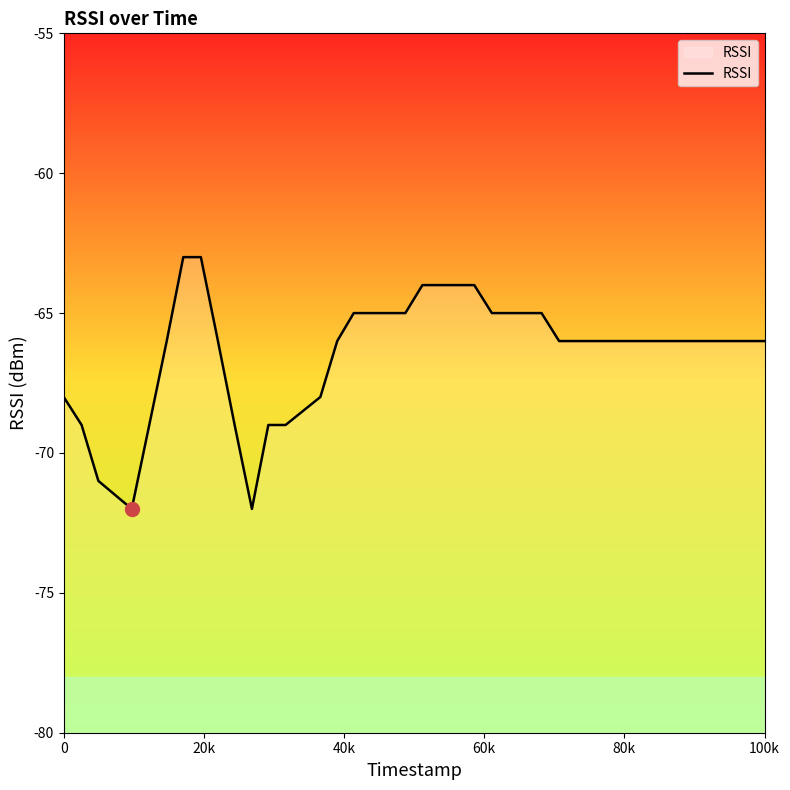

Reading left to right, what are all the values shown in this chart?

-68	-69	-71	-72	-69	-66	-63	-63	-66	-69	-72	-69	-69	-68	-66	-65	-65	-65	-65	-64	-64	-64	-64	-65	-65	-65	-65	-66	-66	-66	-66	-66	-66	-66	-66	-66	-66	-66	-66	-66